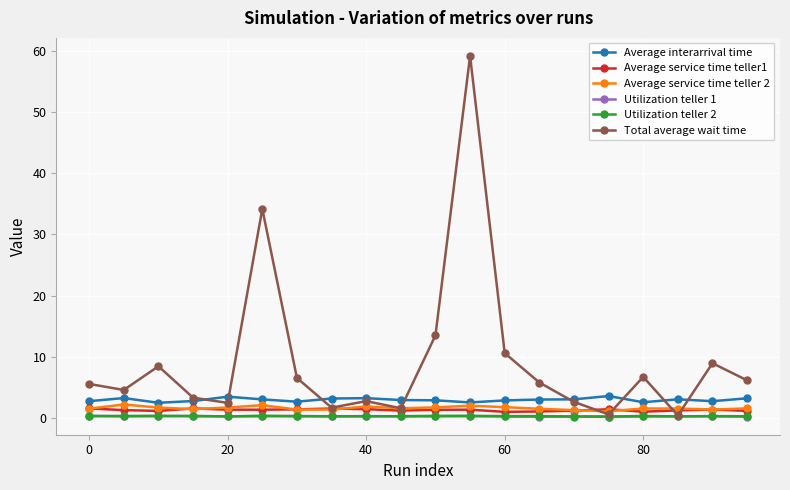

Is this an area chart (filled region under the line)?

No